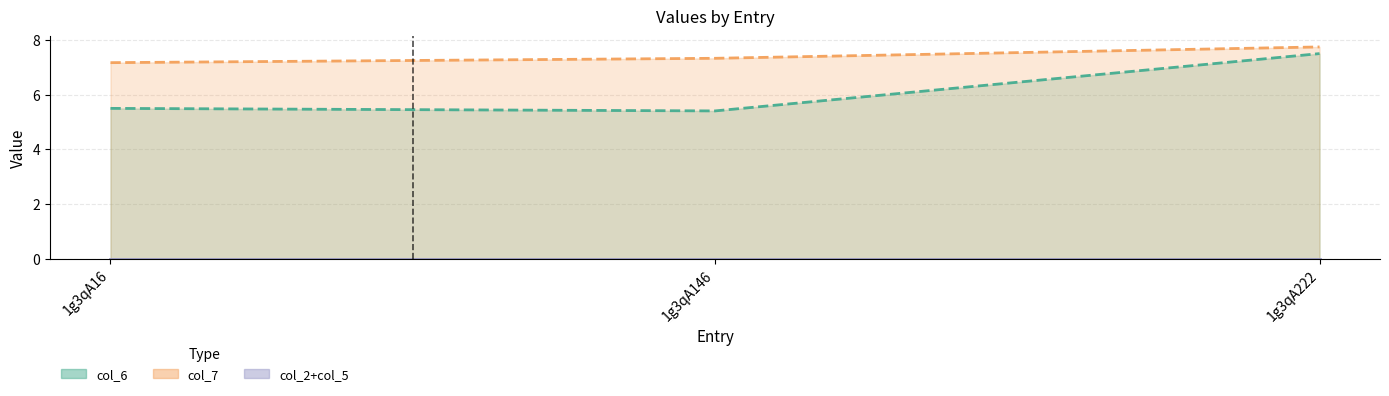

Reading left to right, transcribe all the data shown in this chart.

col_6: 1g3qA16=5.5	1g3qA146=5.4	1g3qA222=7.5
col_7: 1g3qA16=7.2	1g3qA146=7.3	1g3qA222=7.7
col_2: 1g3qA16=0.0	1g3qA146=0.0	1g3qA222=0.0
col_3: 1g3qA16=0.0	1g3qA146=0.0	1g3qA222=0.0
col_4: 1g3qA16=0.0	1g3qA146=0.0	1g3qA222=0.0
col_5: 1g3qA16=0.0	1g3qA146=0.0	1g3qA222=0.0